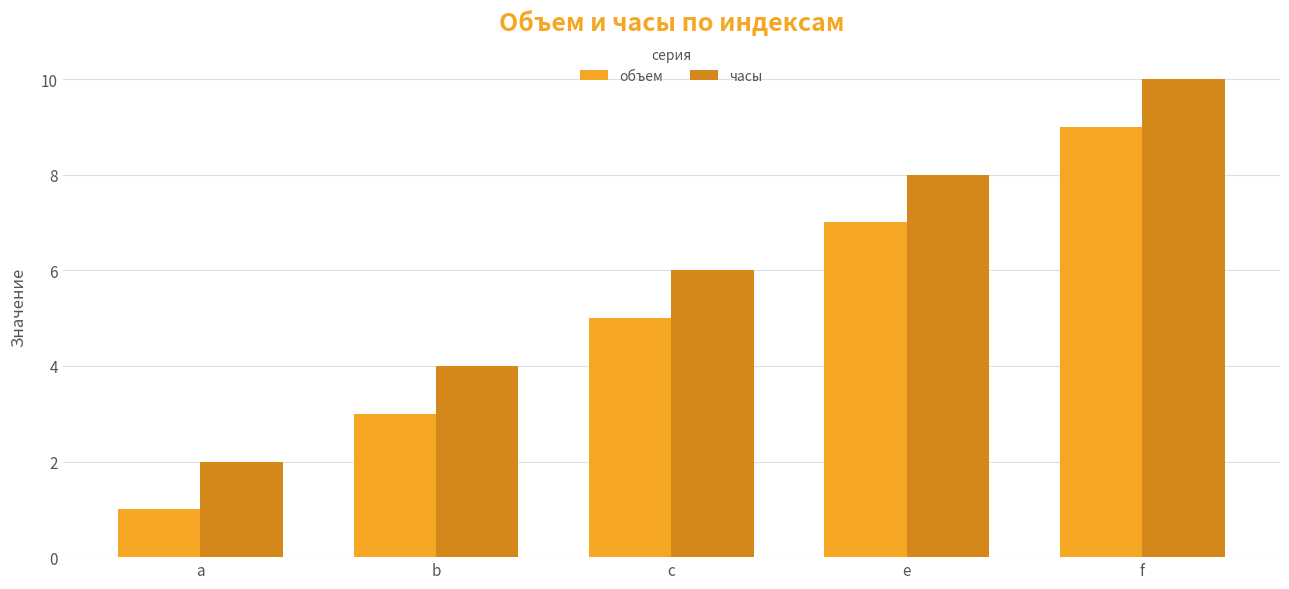

What is the maximum value shown in the chart?

10